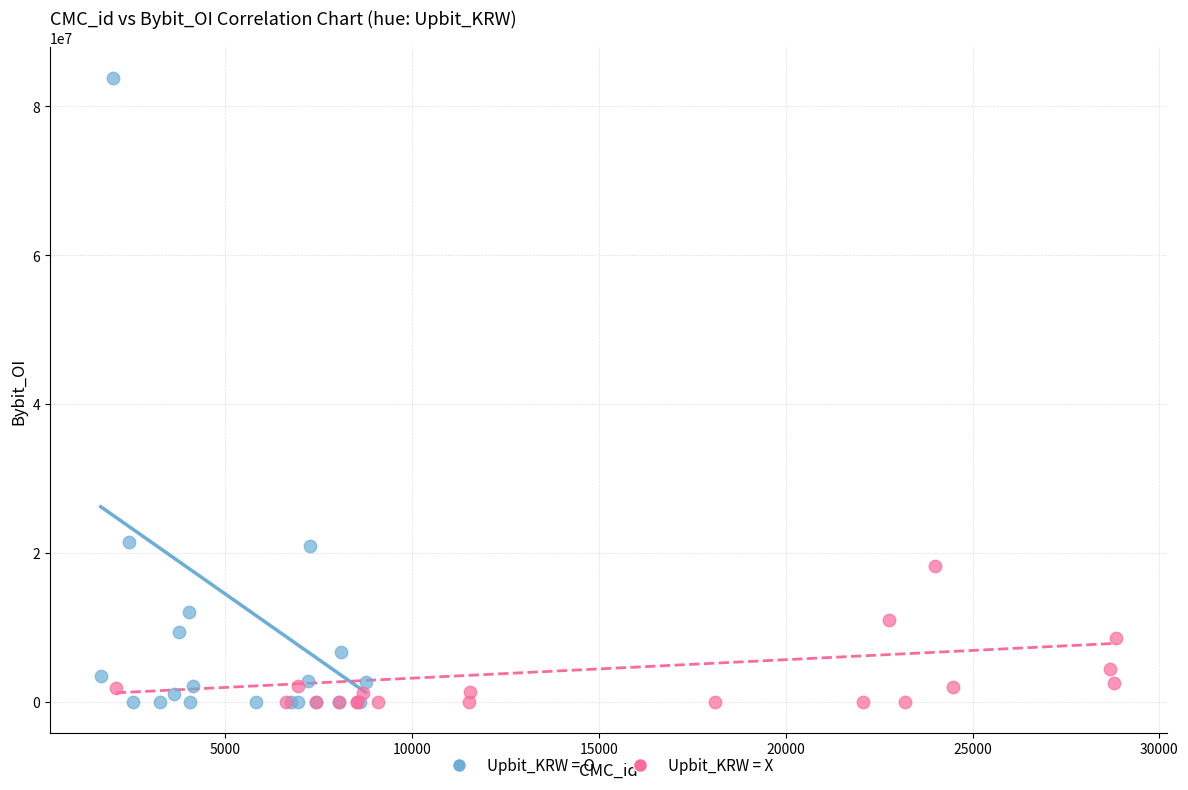

Which series contains the highest Y value?

Upbit_KRW = O